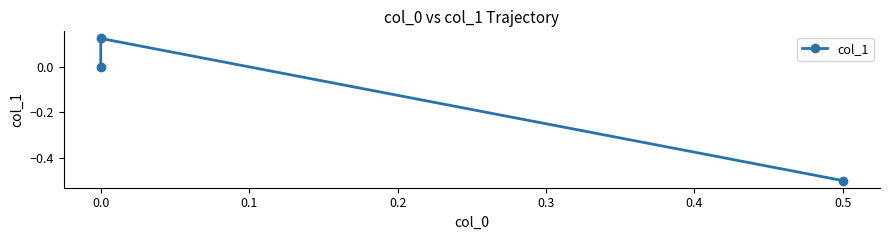

How many values are below 0?

1